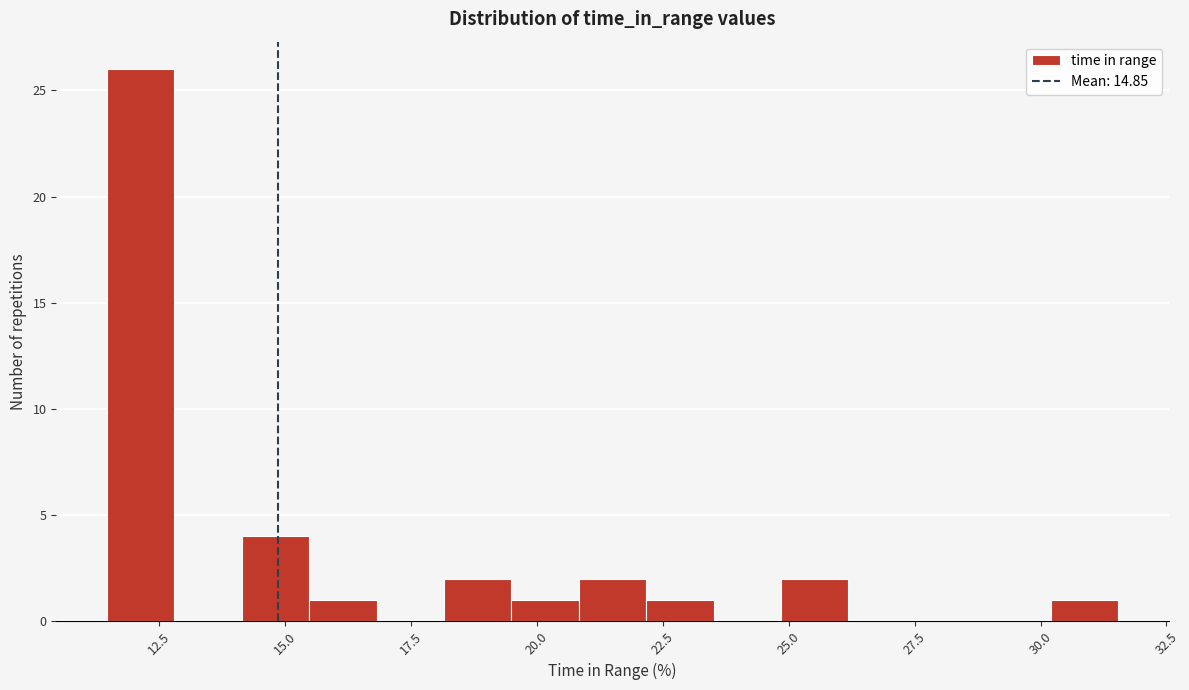

Around what value on the x-axis is the tallest bar? Give the approximate position of its centre, as read against the axis.

12.0